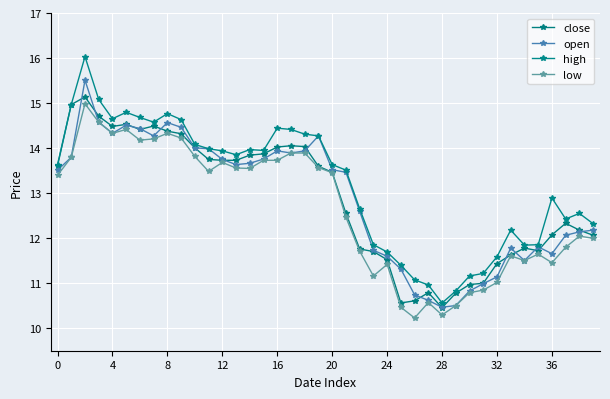

True or false: low and open cross at least once.

False